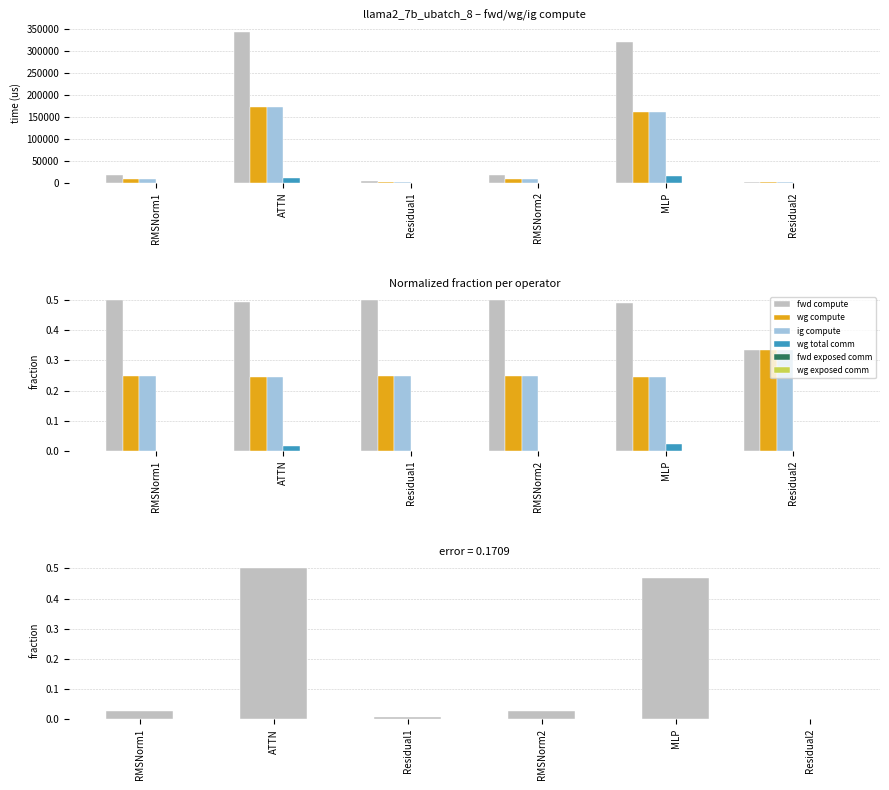

Where does the ig compute series first go above 8965?

RMSNorm1